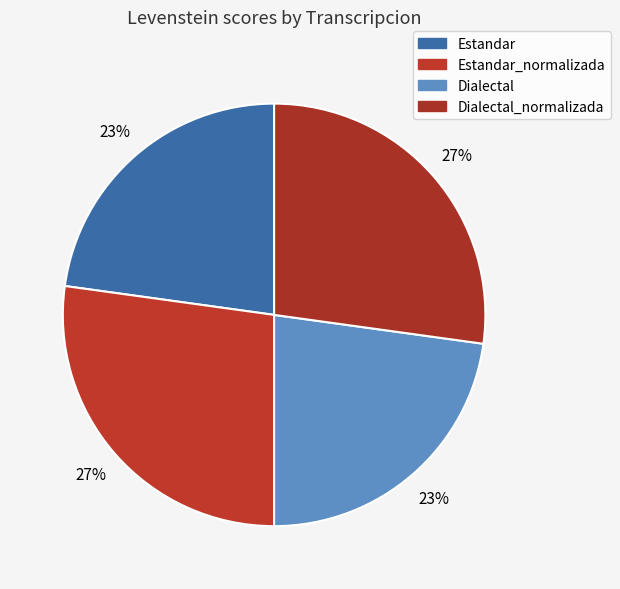

What is the smallest slice in the pie chart?

Estandar